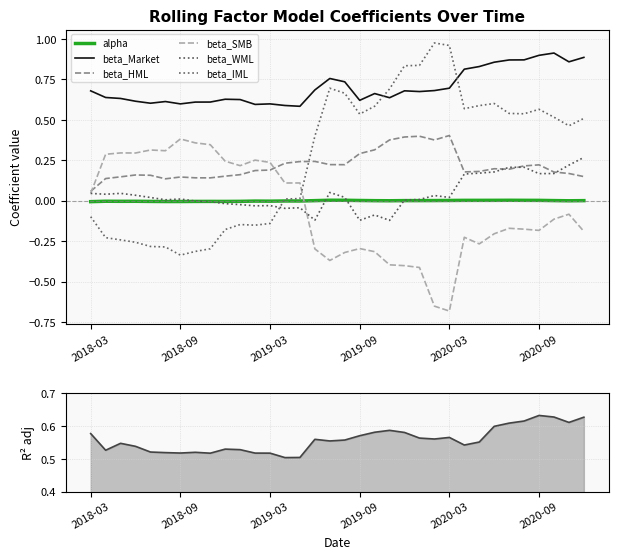

What position from the right is 2019-07-31?

18